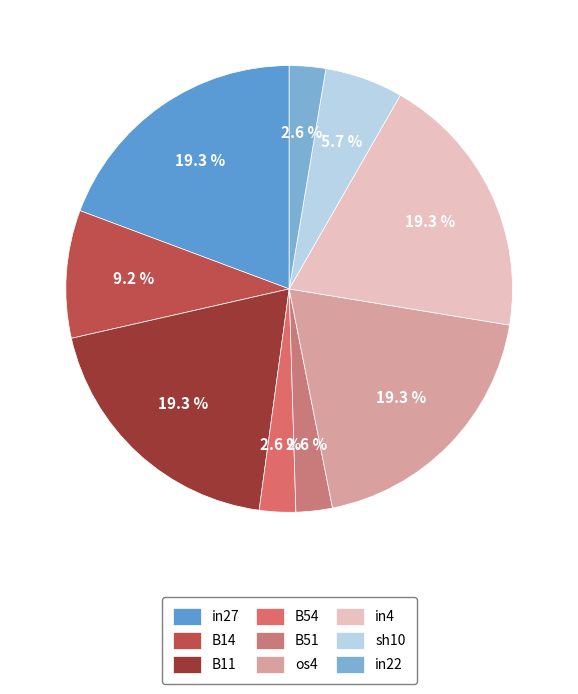

Is it true that B11 is 8% of the pie?

False